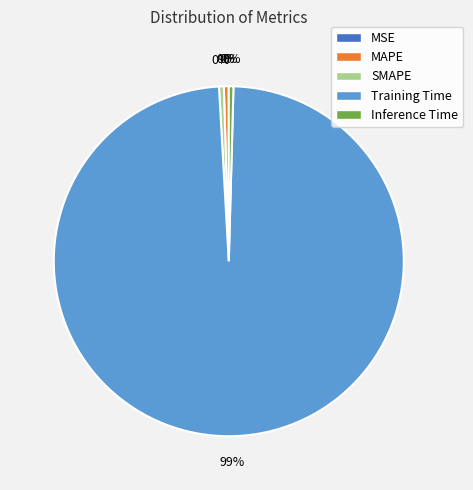

Is the sum of Training Time and Inference Time greater than half?

Yes